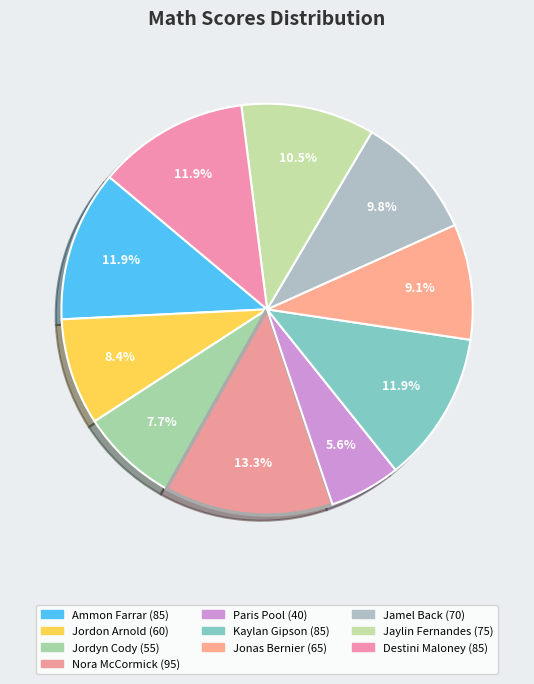

Combined, do Destini Maloney and Kaylan Gipson account for over 50%?

No